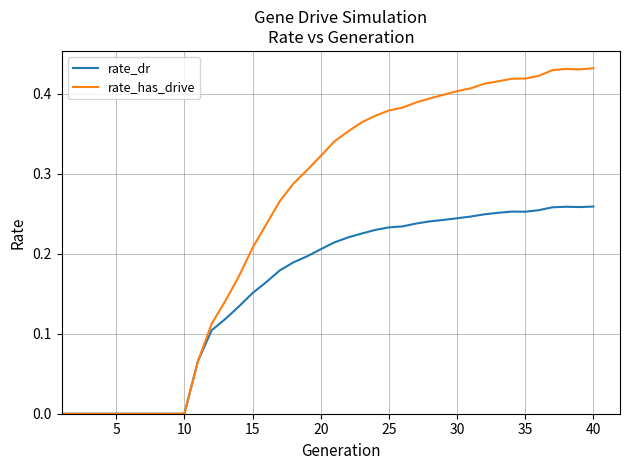

List the series in order of their peak value, lowest first.

rate_dr, rate_has_drive